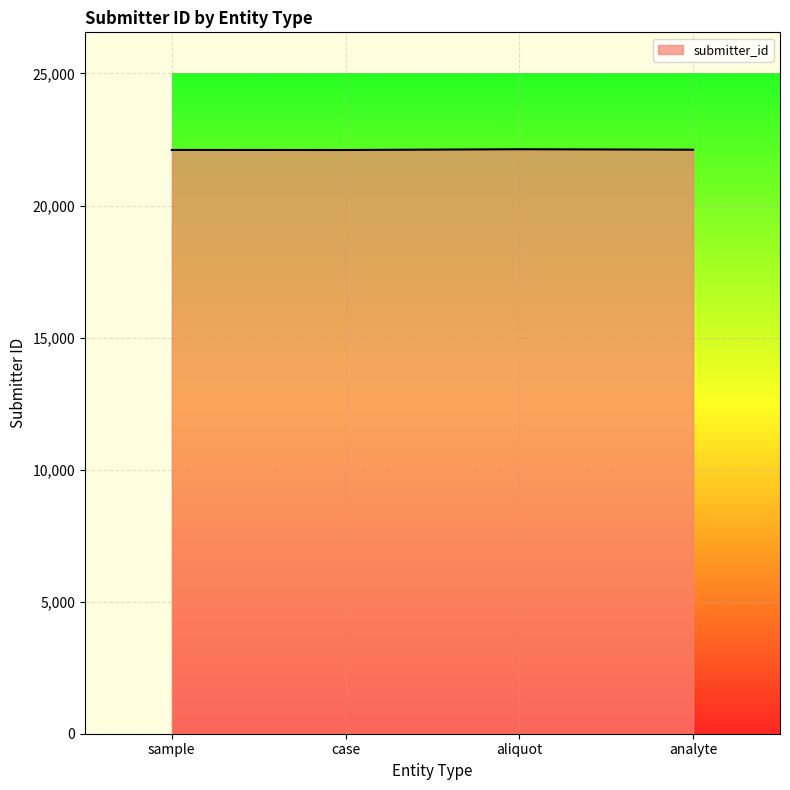

What is the greatest value displayed?

22131